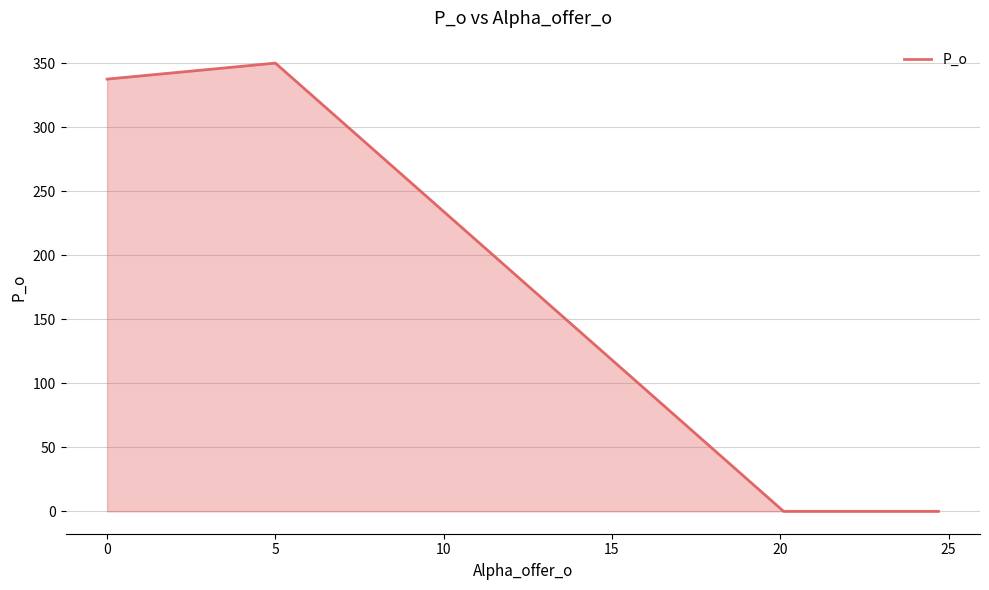

How many interior local peaks (higher than both neighbors) does the data have?

1